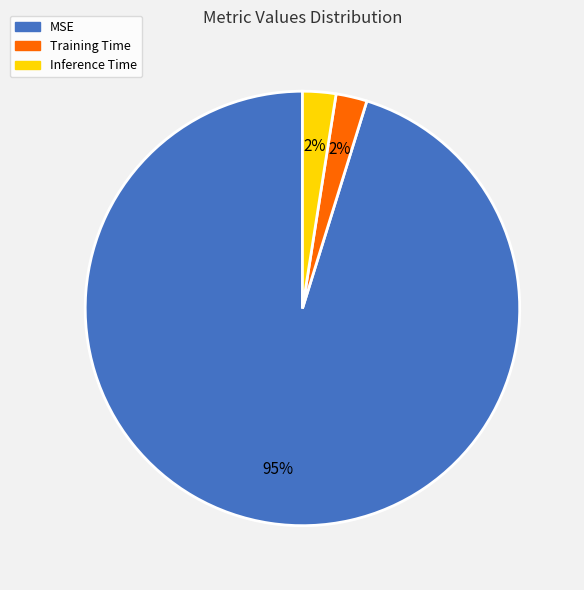

Which category has the biggest portion of the pie?

MSE